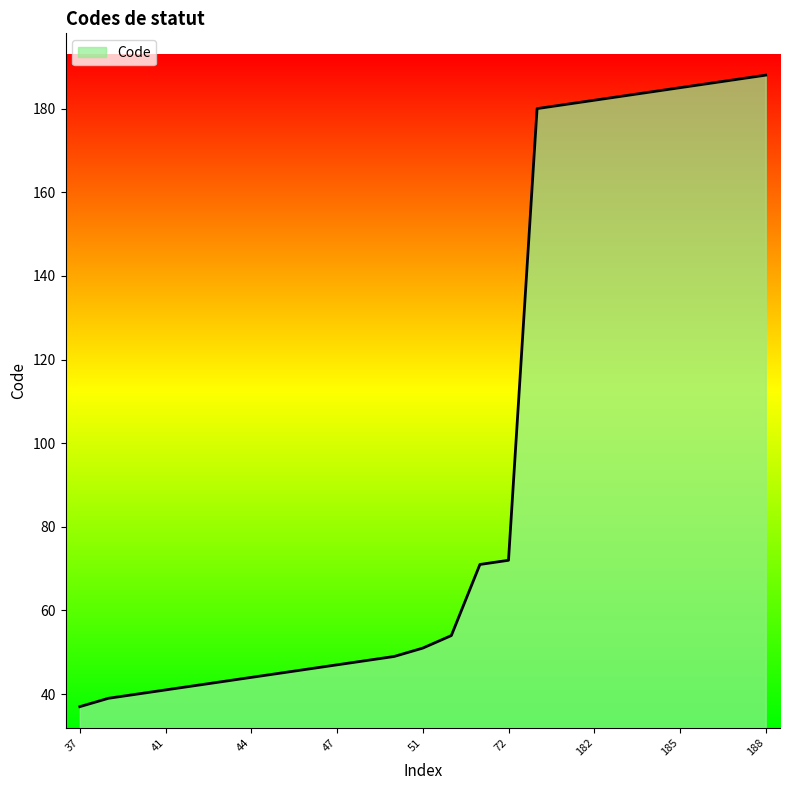

What is the difference between the maximum and minimum values?

151